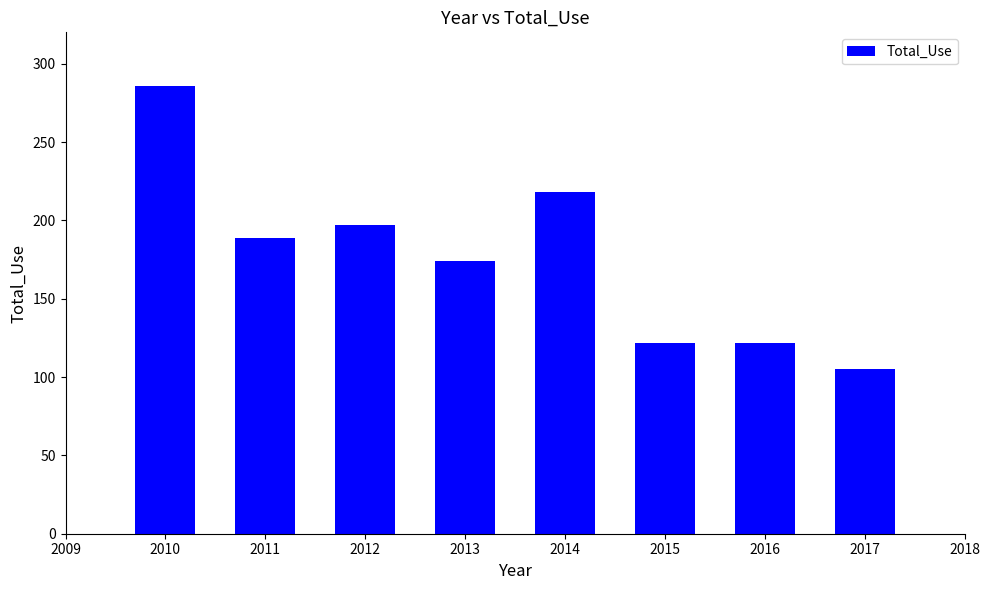

What is the difference between the values at 2012 and 2015?

75